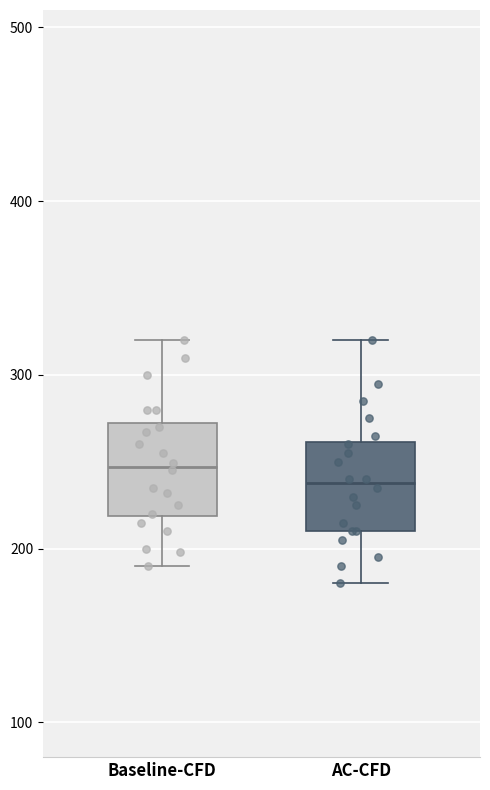

Reading left to right, transcribe this box plot: for each box, give where its median line is, the range the box spans, and where its two whiskers end, as read against the y-axis. The values are not printed on the chart, so give them approximately, as read against the axis.

Baseline-CFD: median 250, box 220 to 270, whiskers 190 to 320
AC-CFD: median 240, box 210 to 260, whiskers 180 to 320